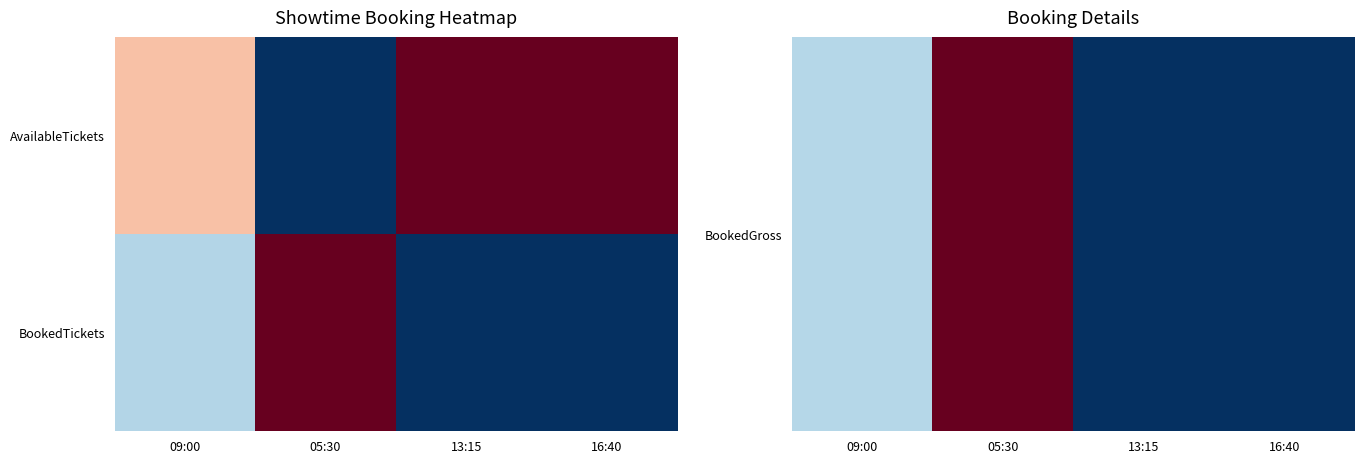

At how many categories does at least one series exceed 0?

2